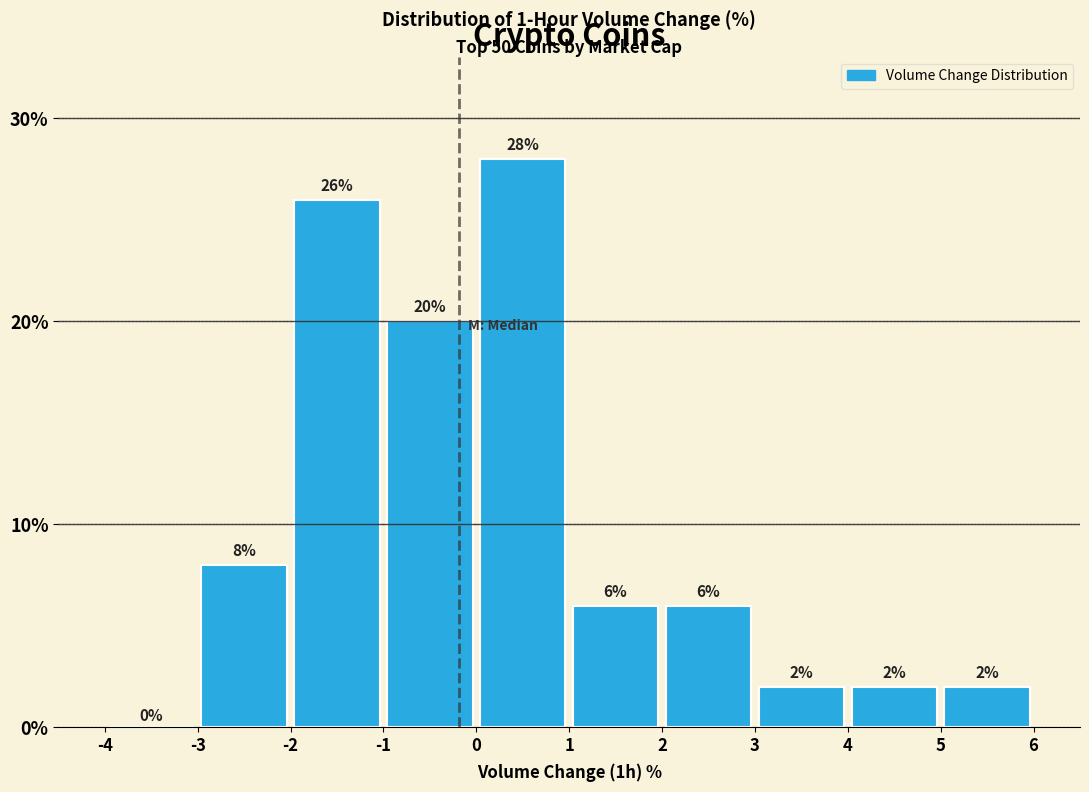

Reading left to right, transcribe this chart: for each bar, give the range it covers on the x-axis and its height.

-4 to -3: 0
-3 to -2: 8
-2 to -1: 26
-1 to 0: 20
0 to 1: 28
1 to 2: 6
2 to 3: 6
3 to 4: 2
4 to 5: 2
5 to 6: 2